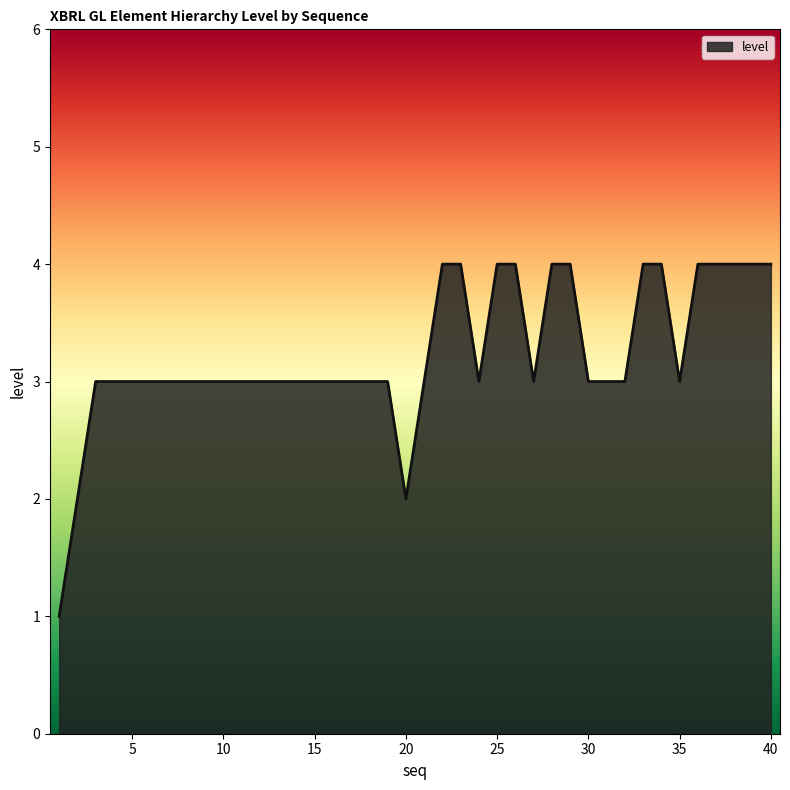

What is the maximum value shown in the chart?

4